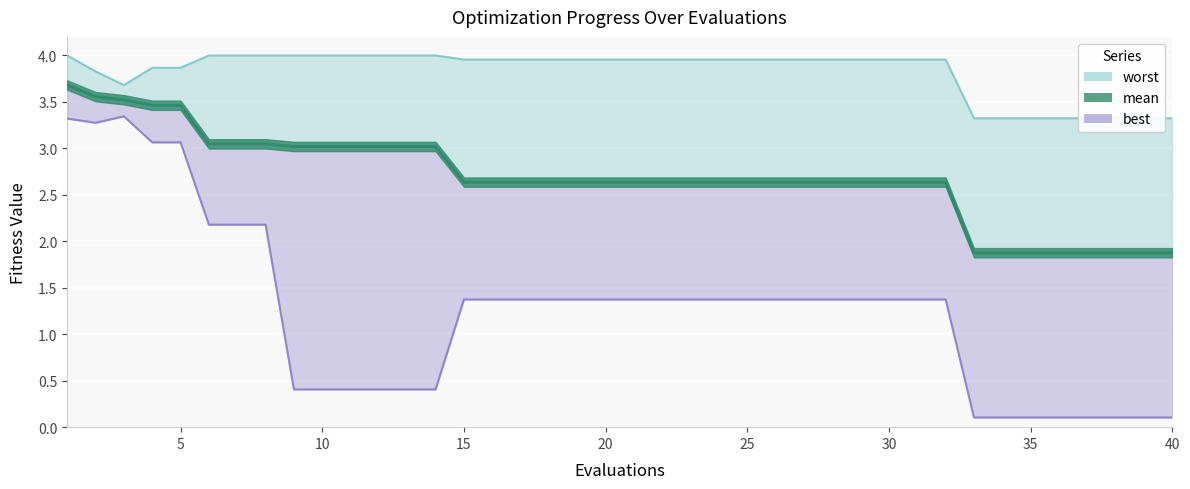

What is the difference between the maximum and second lowest values?

1.8